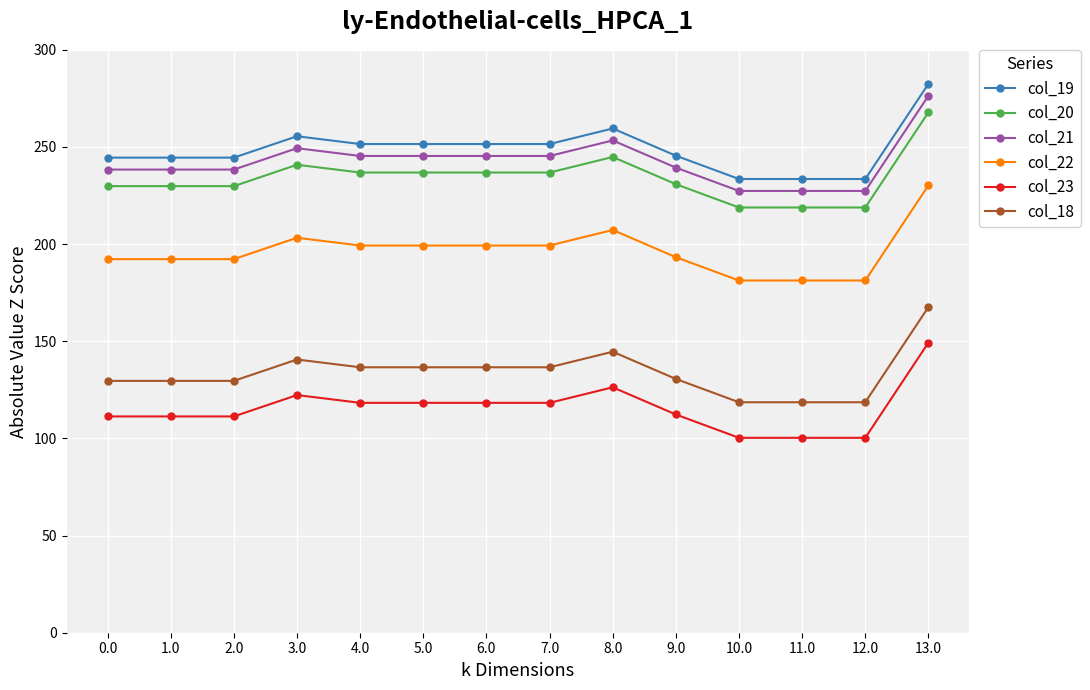

True or false: col_23 and col_20 intersect in this chart.

False